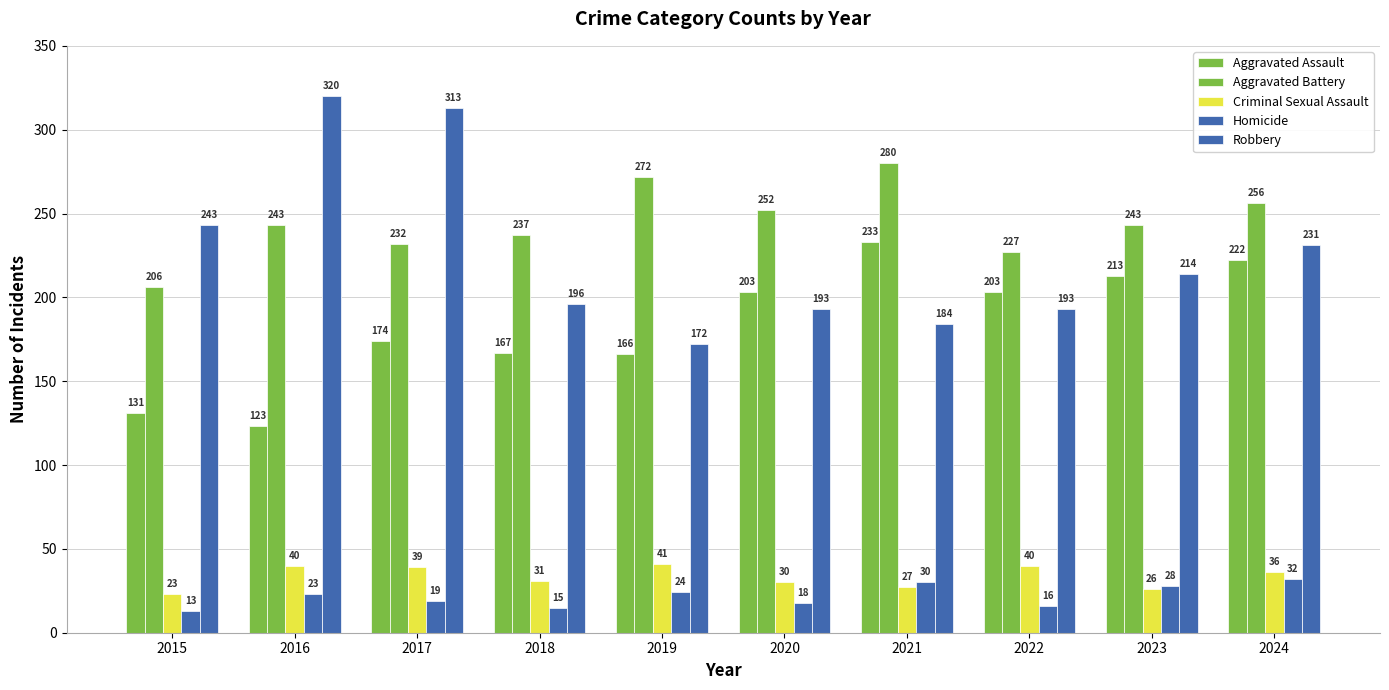

How many bars are there in each group?

5